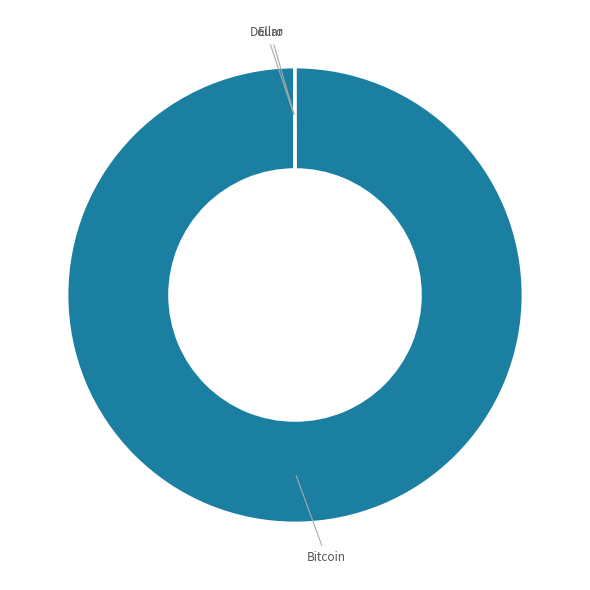

What is the largest slice in the pie chart?

Bitcoin